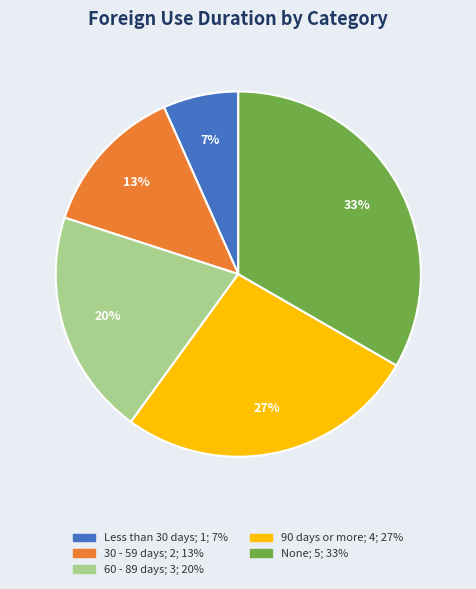

True or false: 90 days or more accounts for 27% of the total.

True